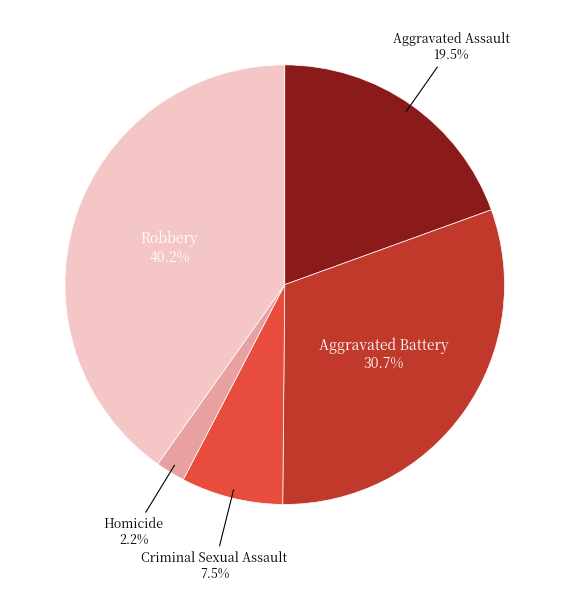

Does any single category account for the majority?

No